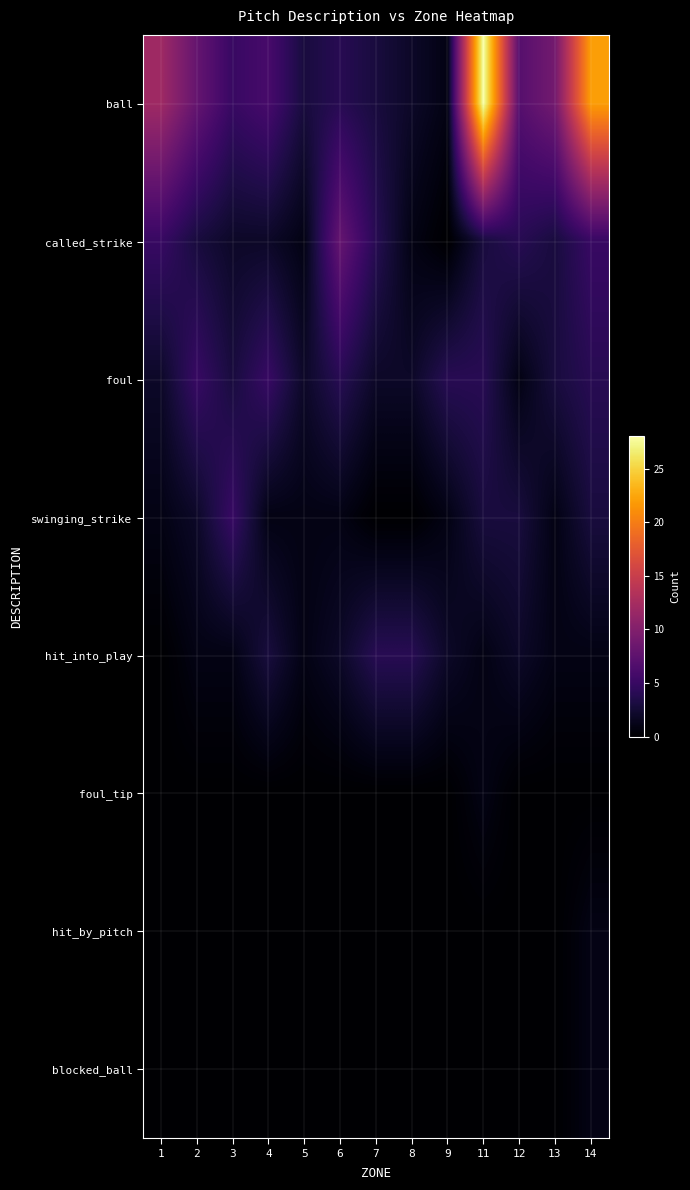

Rank the series at 12 from highest to lowest value.

ball, called_strike, swinging_strike, hit_into_play, foul, foul_tip, hit_by_pitch, blocked_ball